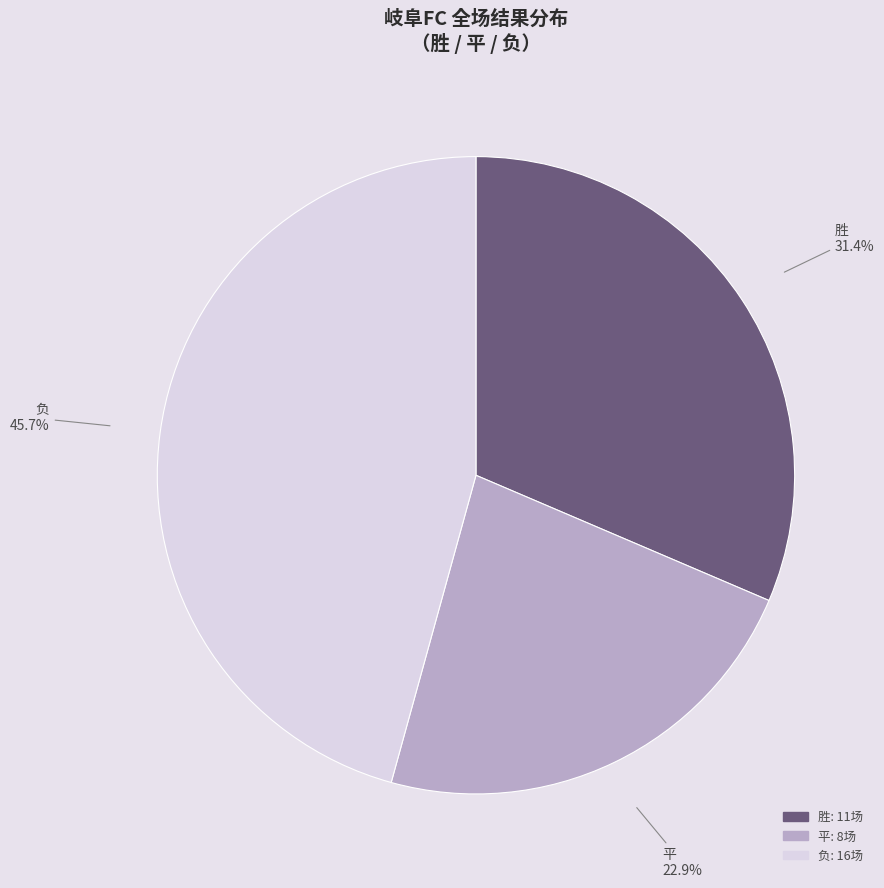

To the nearest percent, what is the difference between the largest and smallest slice percentages?

23%